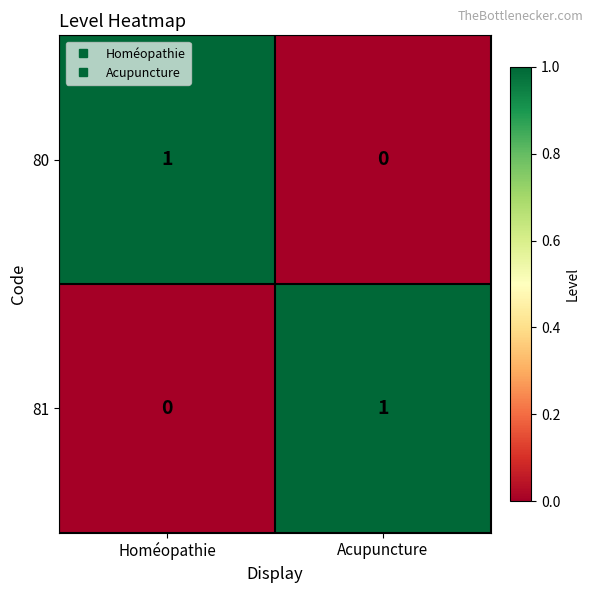

Reading left to right, extract all data points from this chart.

80: 1	0
81: 0	1